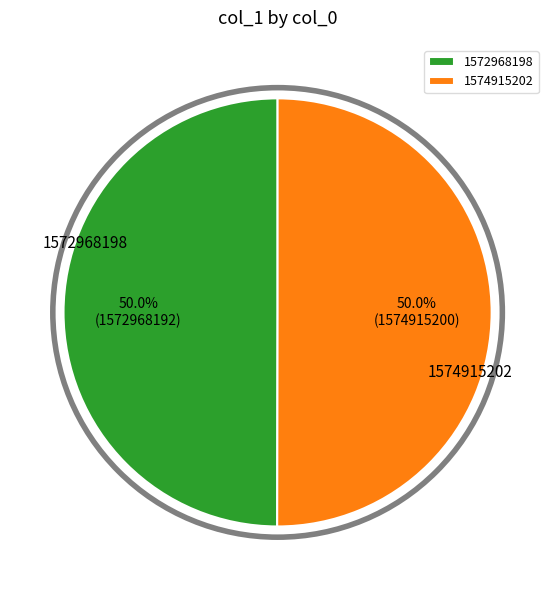

Approximately how many times larger is the value at 1574915202 compared to 1572968198?

1.0